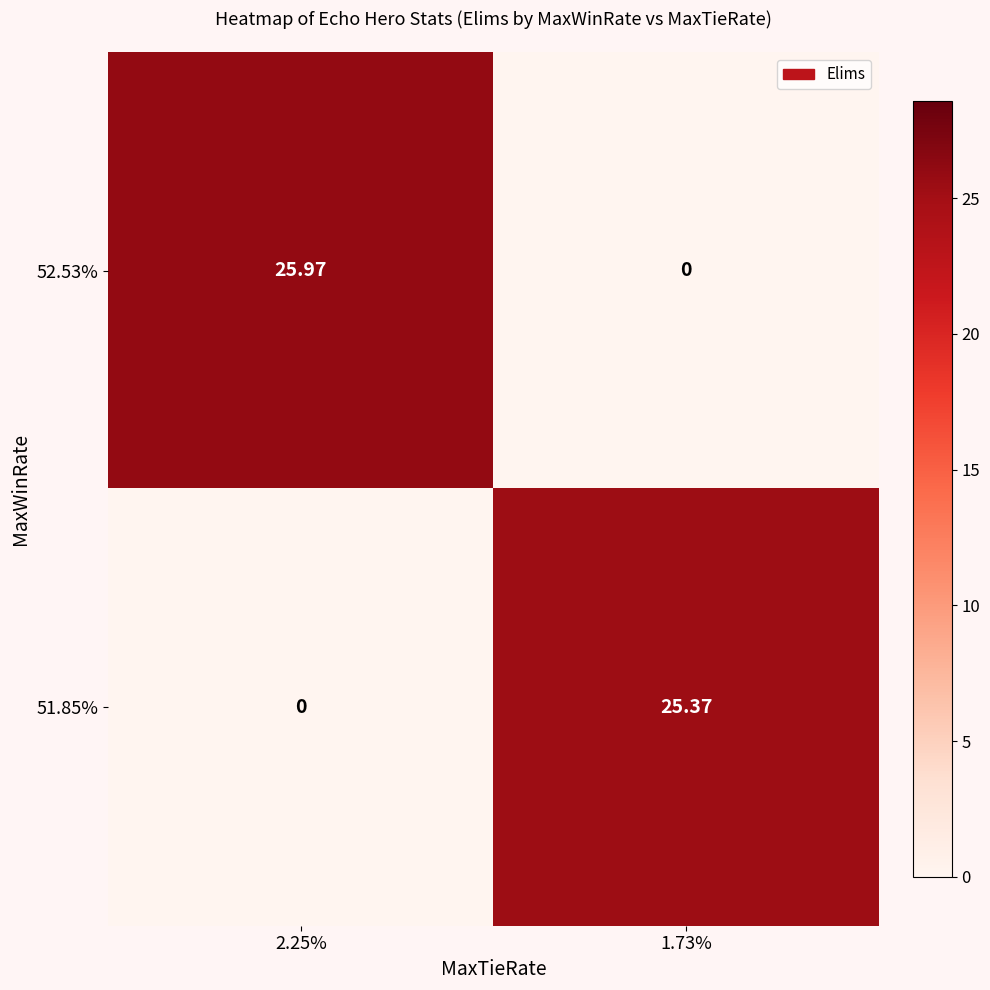

Is the value of 51.85% at 1.73% greater than the value of 52.53% at 1.73%?

Yes